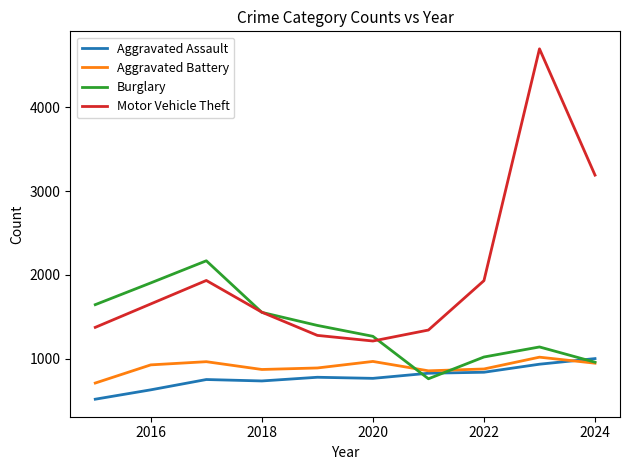

What is the sum of all Motor Vehicle Theft values?

20152